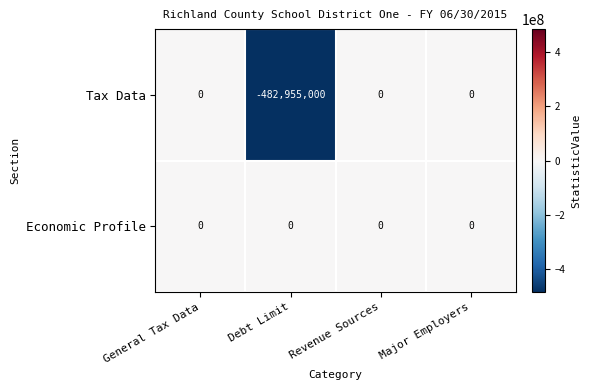

What is the smallest value displayed?

-482955000